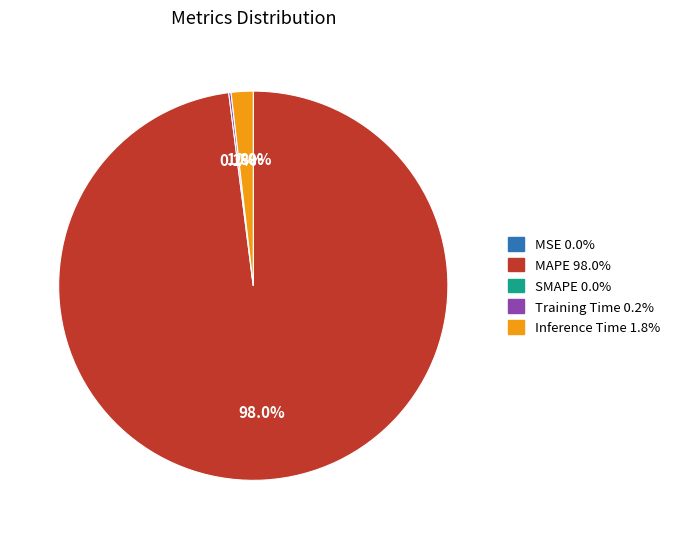

To the nearest percent, what is the average slice percentage?

25%